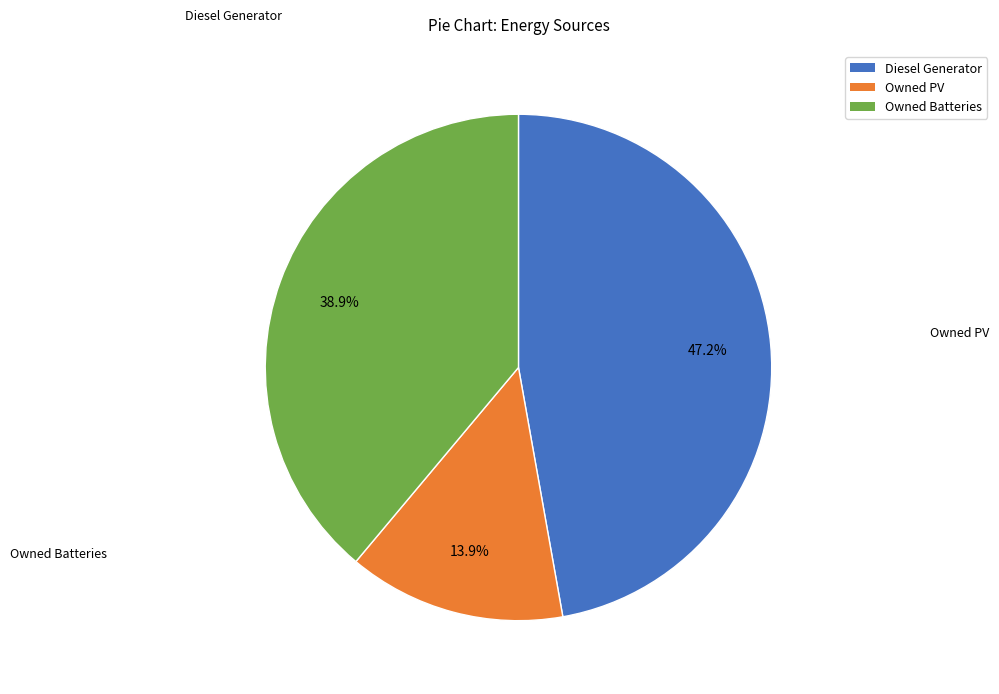

To the nearest percent, what percentage of the pie is Owned PV?

14%